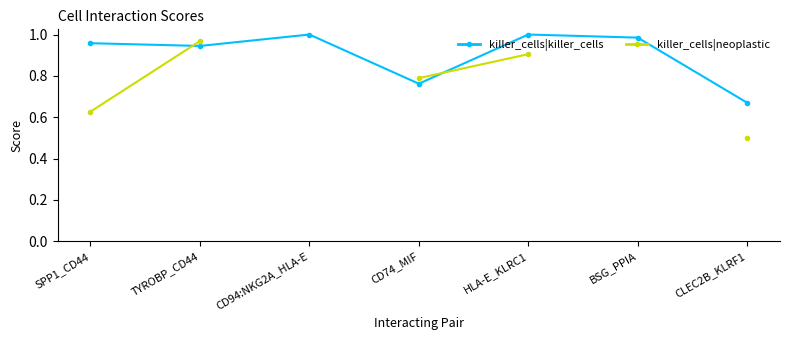

The value of killer_cells|neoplastic at CLEC2B_KLRF1 is 0.7. True or false?

False